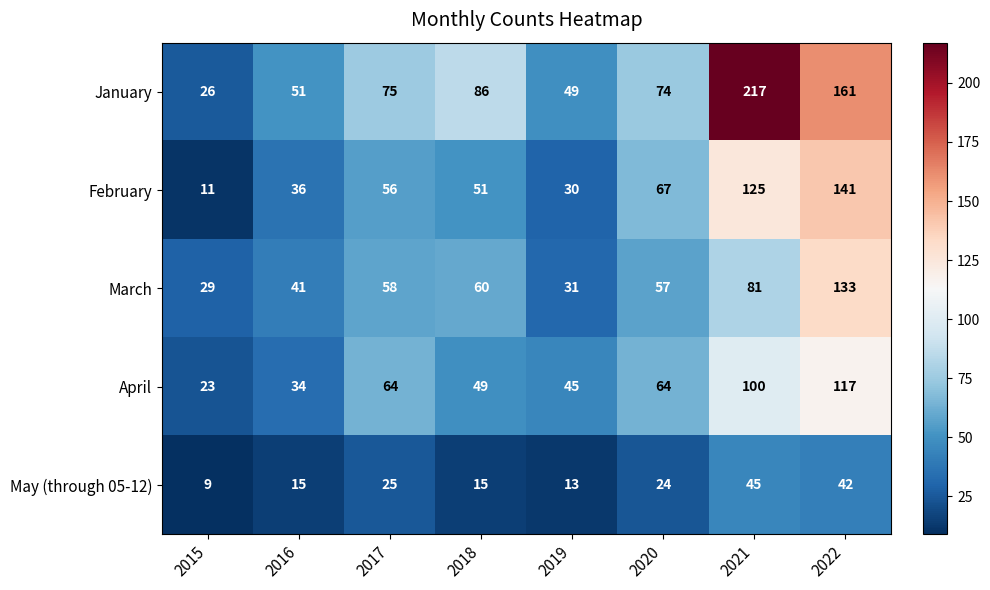

What is the minimum value for March?

29